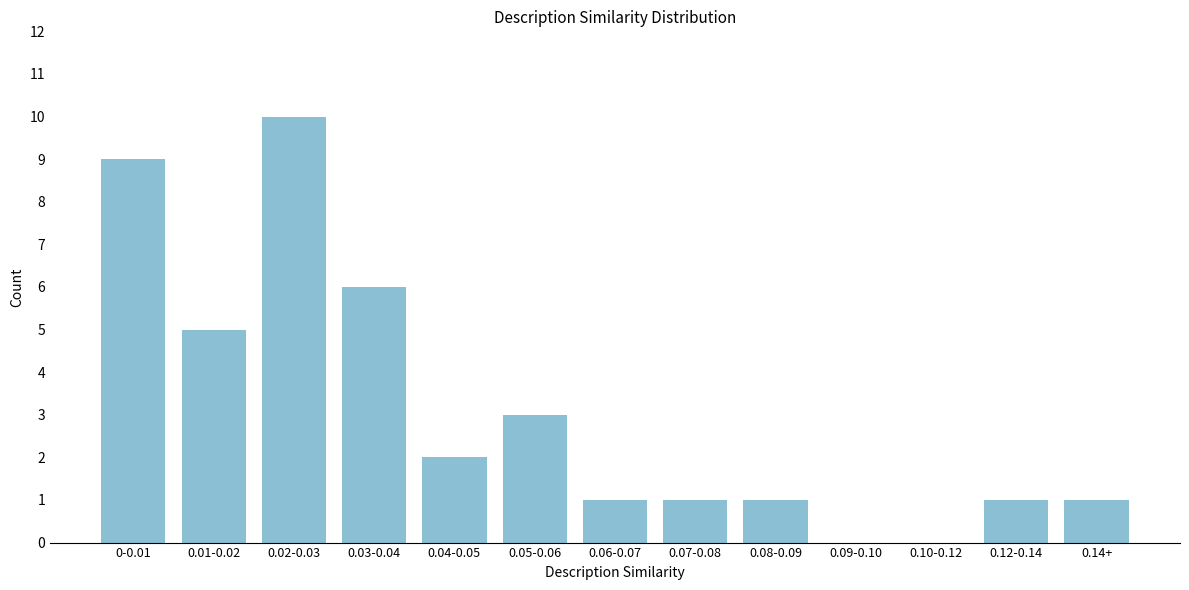

Reading left to right, extract all data points from this chart.

0-0.01=9	0.01-0.02=5	0.02-0.03=10	0.03-0.04=6	0.04-0.05=2	0.05-0.06=3	0.06-0.07=1	0.07-0.08=1	0.08-0.09=1	0.09-0.10=0	0.10-0.12=0	0.12-0.14=1	0.14+=1